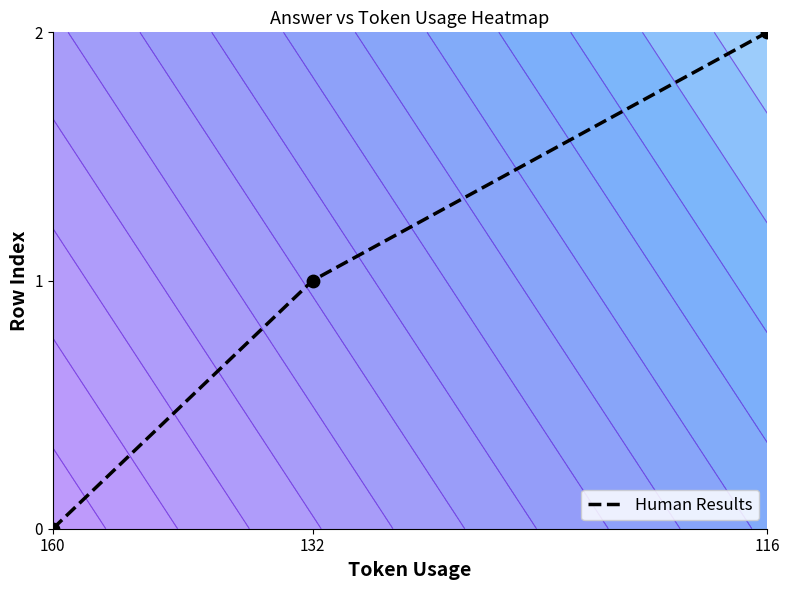

Read the value at 116.

2